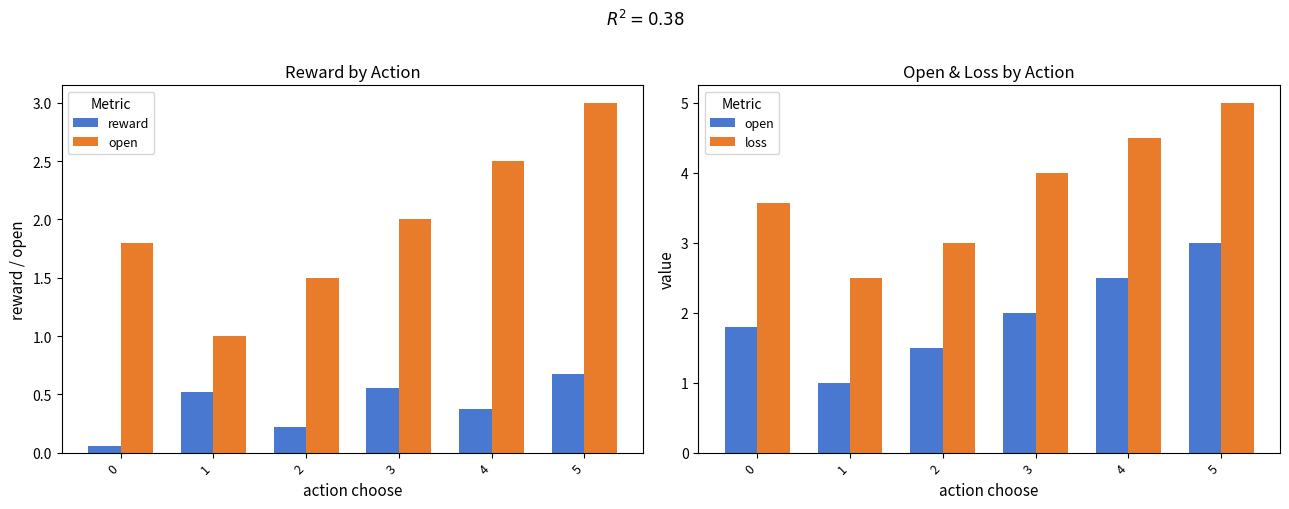

What is the smallest value displayed?

0.1